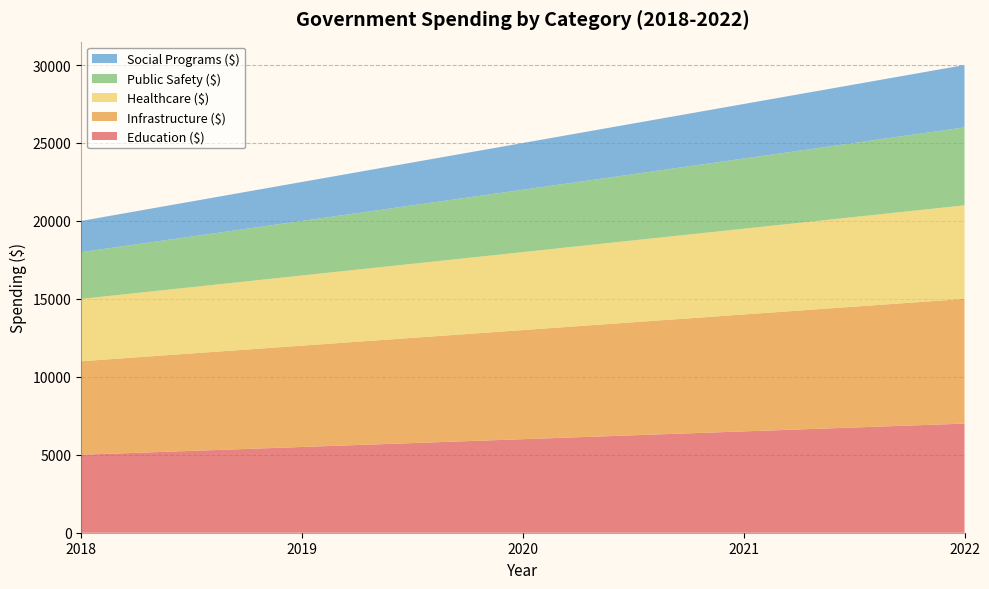

Reading right to left, transcribe all the data shown in this chart.

Education ($): 2022=7000	2021=6500	2020=6000	2019=5500	2018=5000
Infrastructure ($): 2022=8000	2021=7500	2020=7000	2019=6500	2018=6000
Healthcare ($): 2022=6000	2021=5500	2020=5000	2019=4500	2018=4000
Public Safety ($): 2022=5000	2021=4500	2020=4000	2019=3500	2018=3000
Social Programs ($): 2022=4000	2021=3500	2020=3000	2019=2500	2018=2000